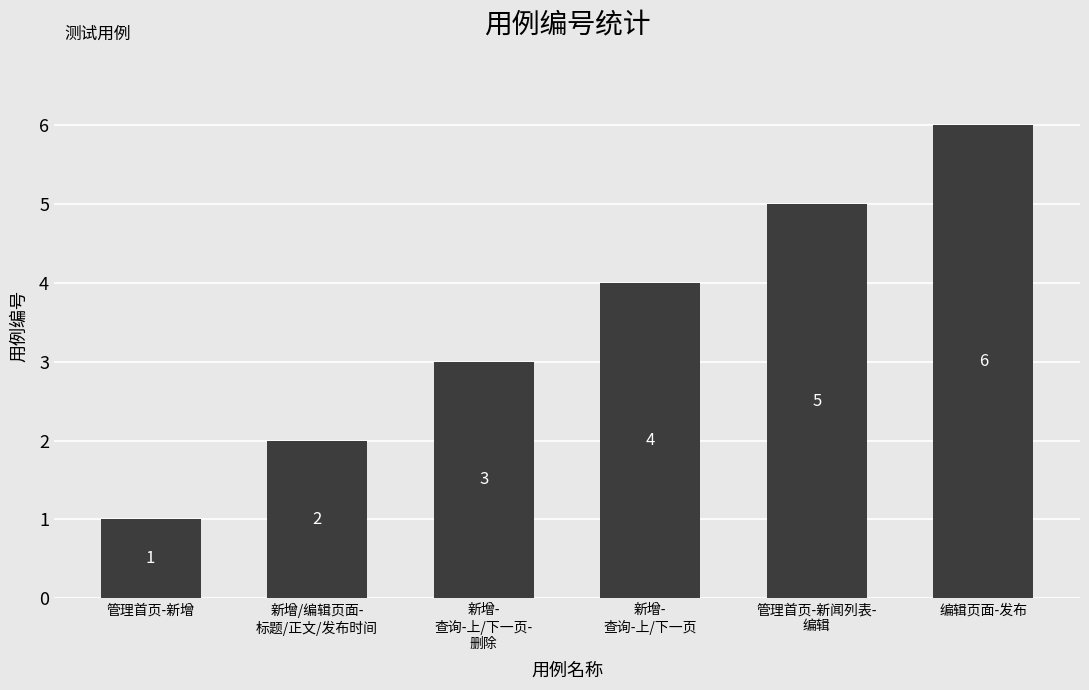

What is the smallest value displayed?

1